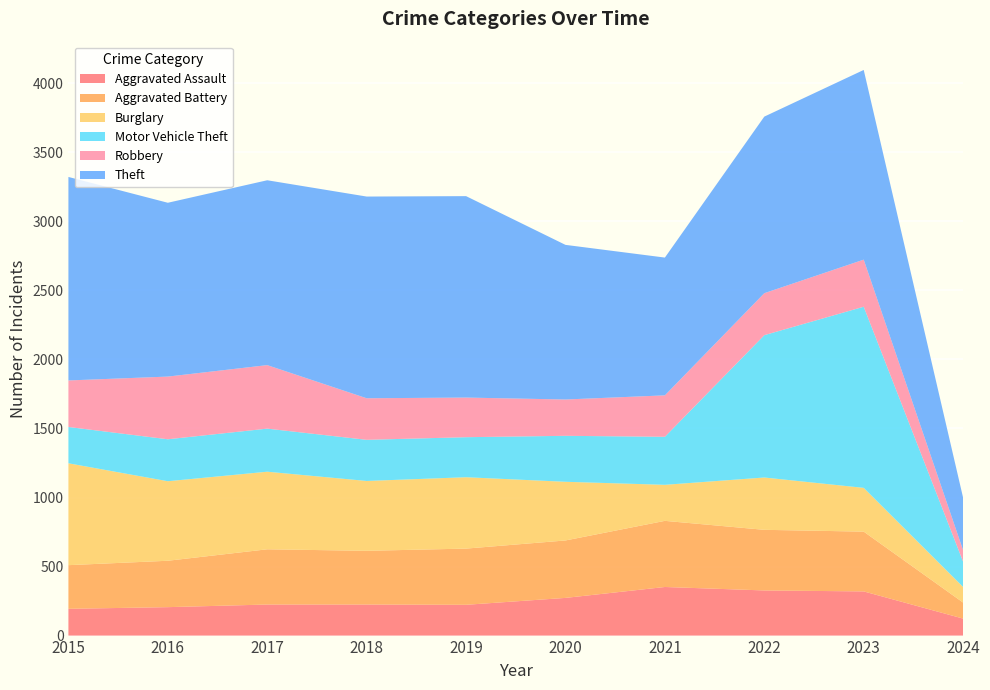

Reading left to right, extract all data points from this chart.

Aggravated Assault: 2015=194	2016=206	2017=225	2018=225	2019=223	2020=273	2021=352	2022=327	2023=320	2024=123
Aggravated Battery: 2015=316	2016=336	2017=400	2018=389	2019=407	2020=416	2021=479	2022=439	2023=433	2024=116
Burglary: 2015=738	2016=576	2017=562	2018=506	2019=517	2020=425	2021=261	2022=379	2023=317	2024=113
Motor Vehicle Theft: 2015=263	2016=304	2017=312	2018=298	2019=290	2020=333	2021=348	2022=1031	2023=1312	2024=183
Robbery: 2015=337	2016=454	2017=460	2018=301	2019=287	2020=263	2021=300	2022=304	2023=341	2024=83
Theft: 2015=1474	2016=1259	2017=1339	2018=1461	2019=1459	2020=1120	2021=998	2022=1279	2023=1374	2024=380